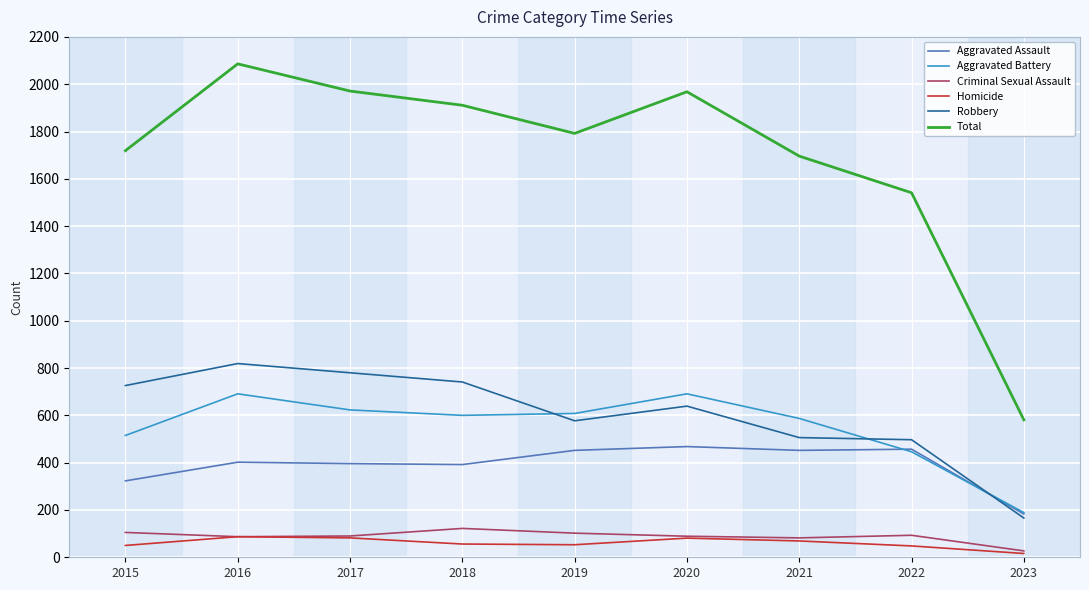

What is the difference between the highest and lowest values at 2016?

1999